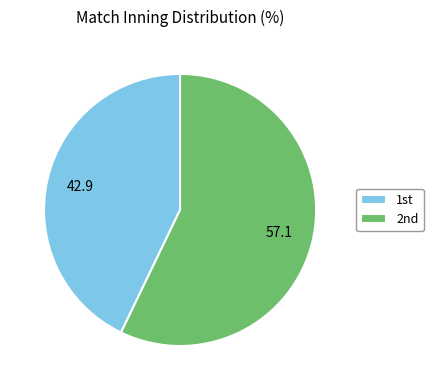

Which slice is the largest?

2nd